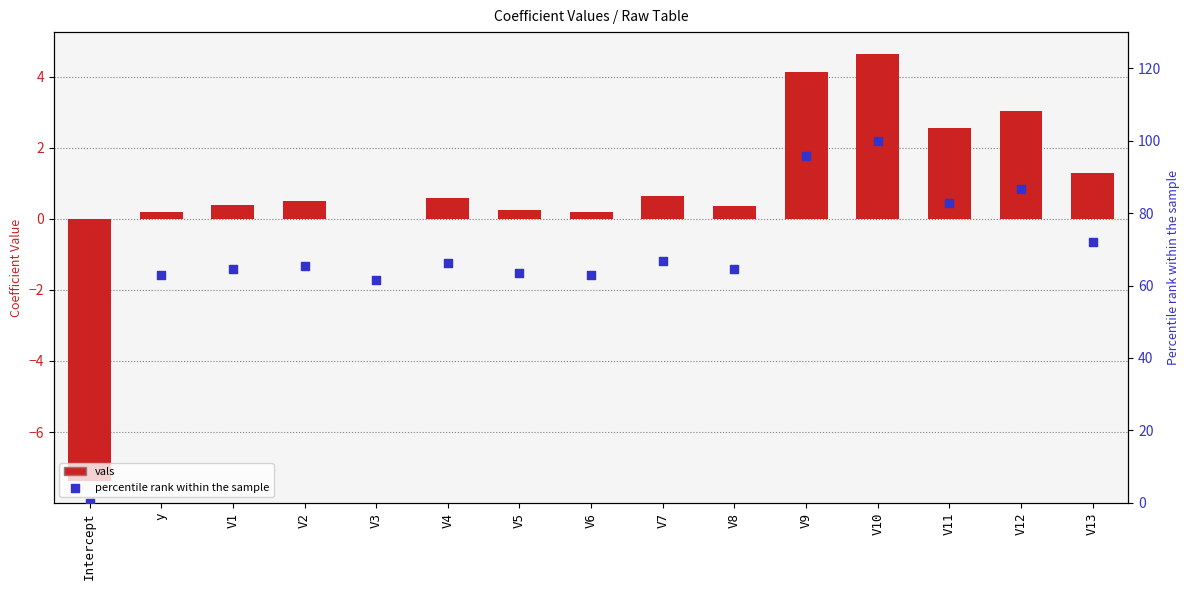

Which series reaches the minimum Y coordinate?

vals